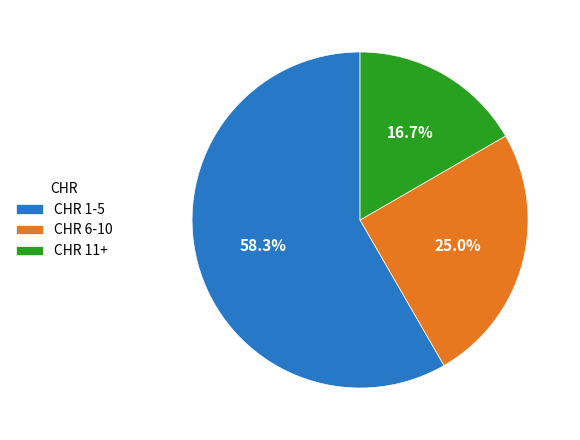

Does any single category account for the majority?

Yes